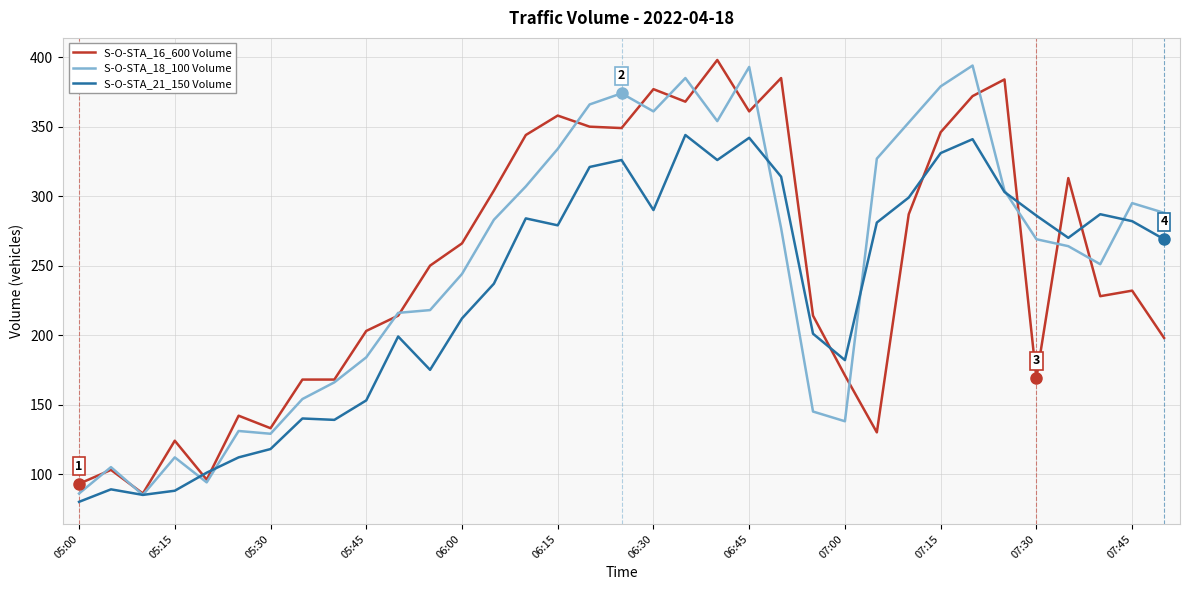

What is the difference between the highest and lowest values at 05:00?

13